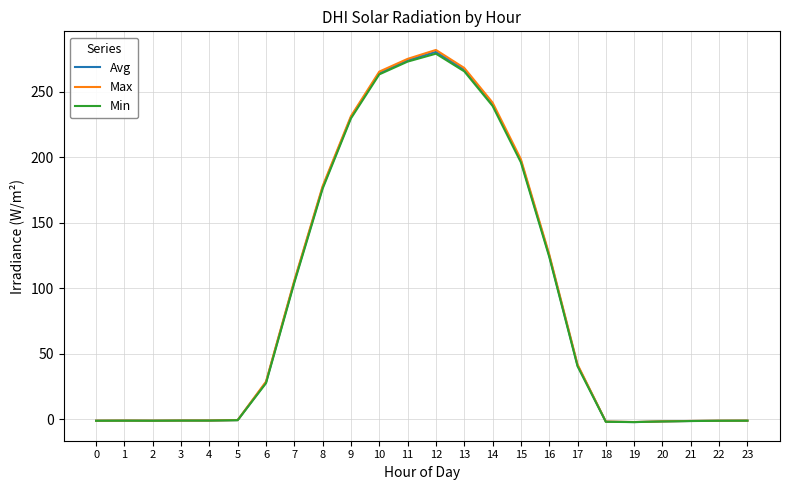

Which category has the highest value across all series?

12